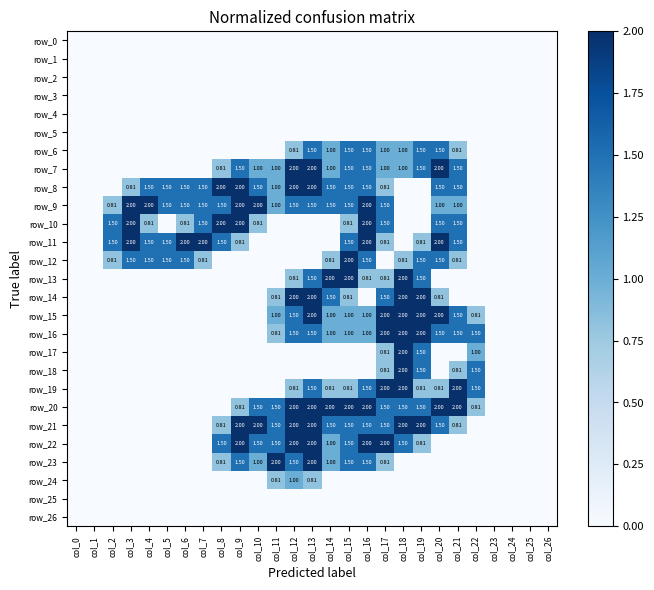

What is the total value across all series at col_12?

21.4